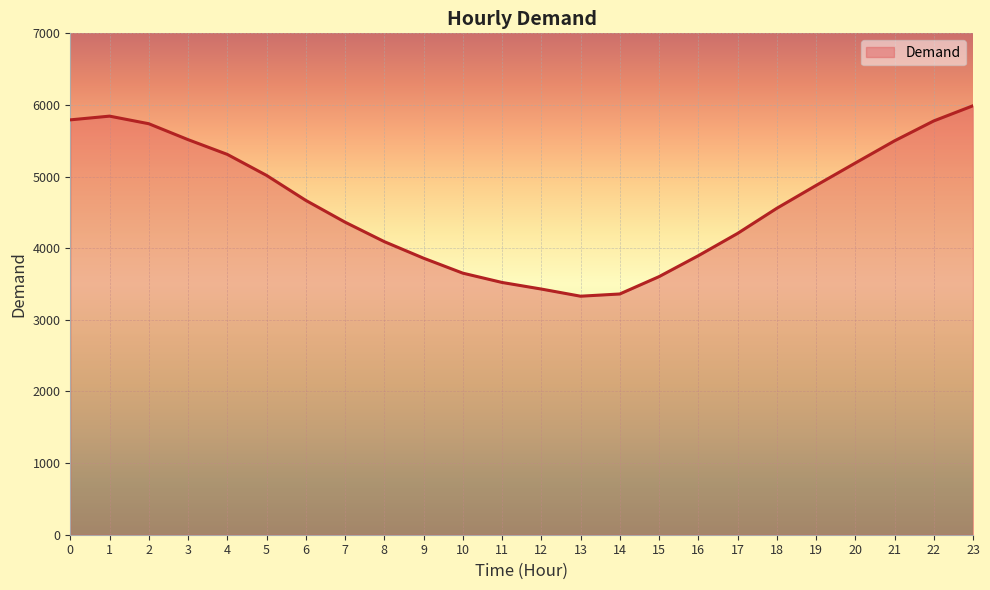

What is the maximum value shown in the chart?

5989